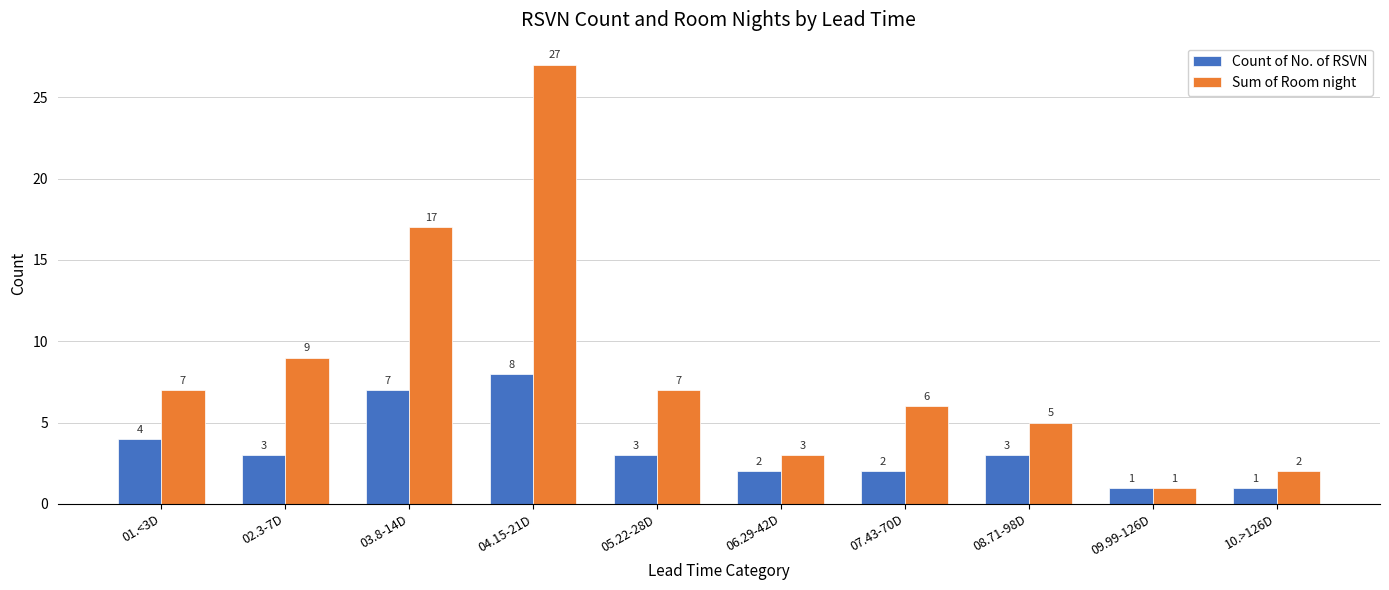

What is the label of the 3rd bar from the left?

03.8-14D